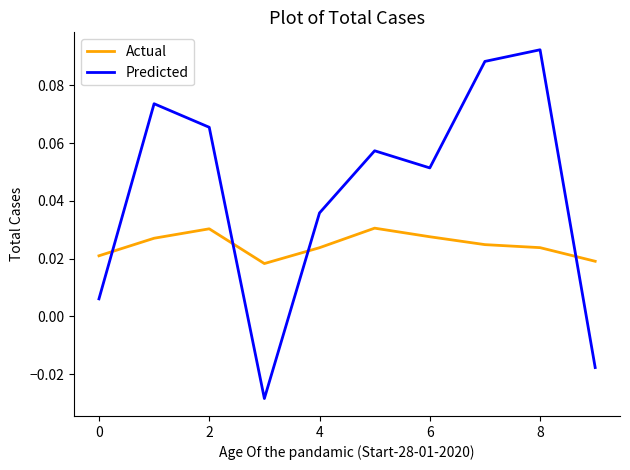

Which series has the largest total across all categories?

Predicted